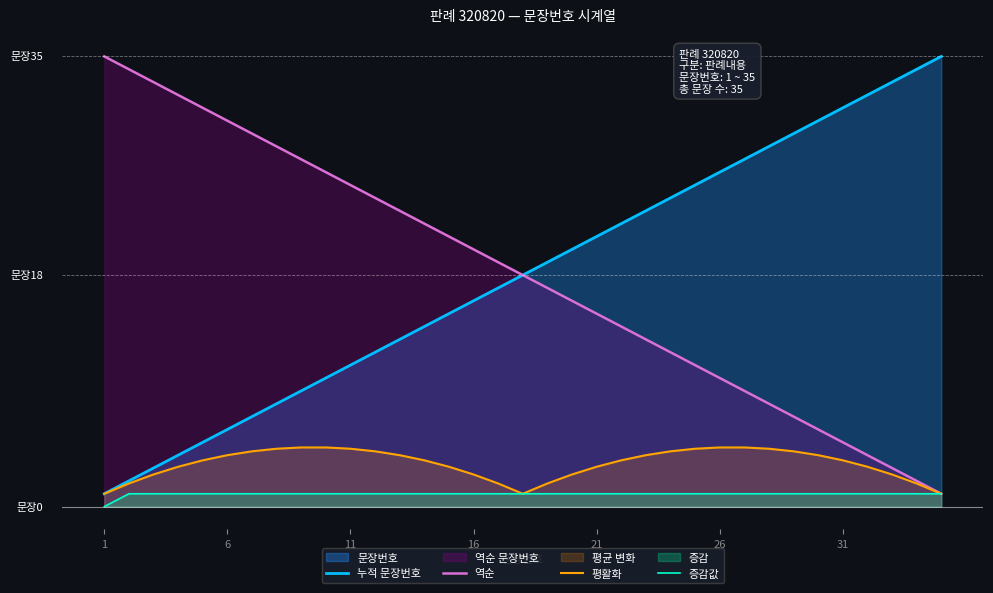

What is the average value of the 누적 문장번호 series?

18.0